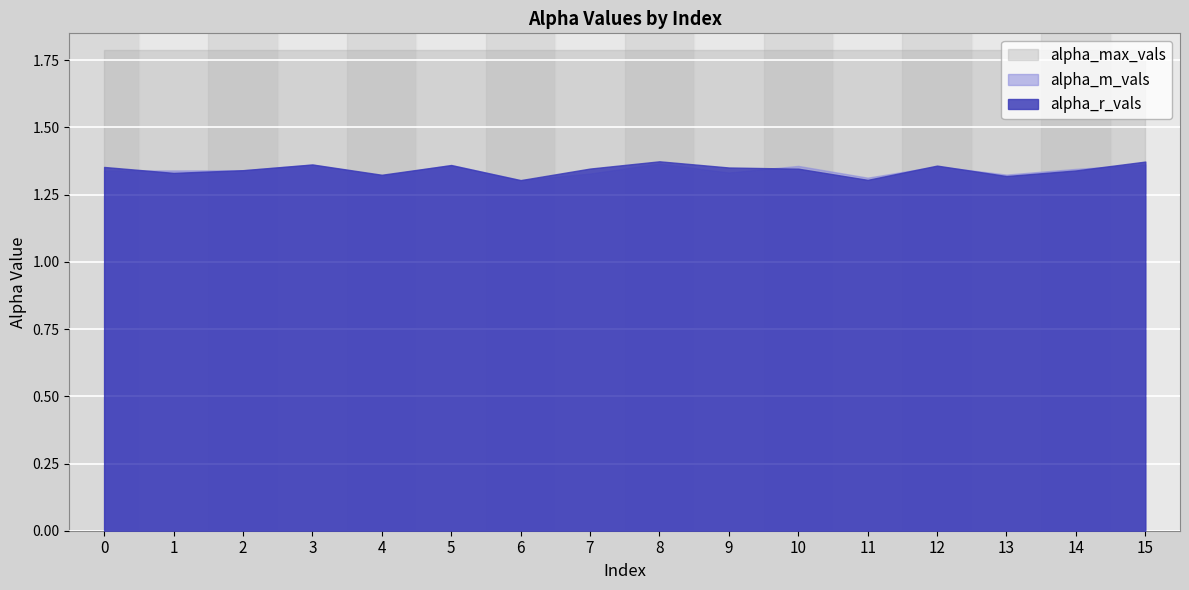

Reading left to right, extract all data points from this chart.

alpha_r_vals: 0=1.4	1=1.3	2=1.3	3=1.4	4=1.3	5=1.4	6=1.3	7=1.3	8=1.4	9=1.4	10=1.3	11=1.3	12=1.4	13=1.3	14=1.3	15=1.4
alpha_m_vals: 0=1.3	1=1.3	2=1.3	3=1.4	4=1.3	5=1.4	6=1.3	7=1.3	8=1.4	9=1.3	10=1.4	11=1.3	12=1.4	13=1.3	14=1.3	15=1.4
alpha_max_vals: 0=1.8	1=1.8	2=1.8	3=1.8	4=1.8	5=1.8	6=1.8	7=1.8	8=1.8	9=1.8	10=1.8	11=1.8	12=1.8	13=1.8	14=1.8	15=1.8